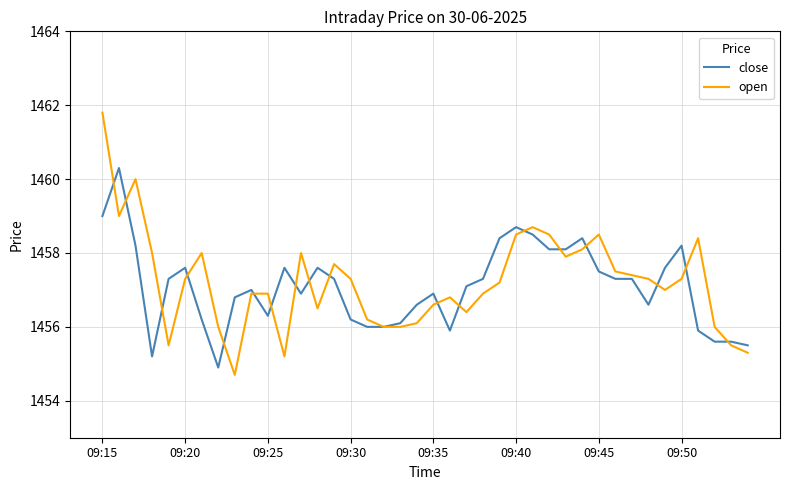

List the series in order of their peak value, lowest first.

close, open